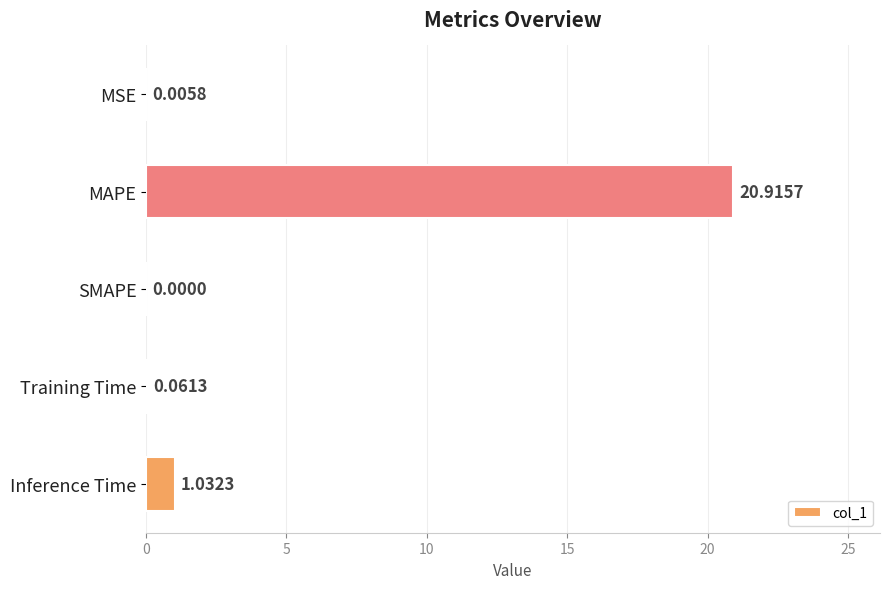

How many data points are above 0?

4